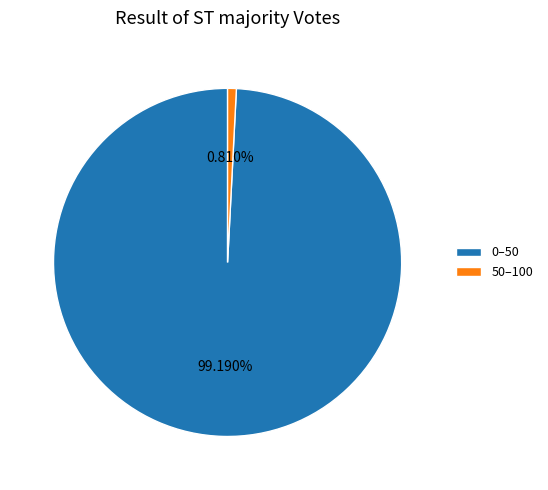

Which slice is the smallest?

50–100